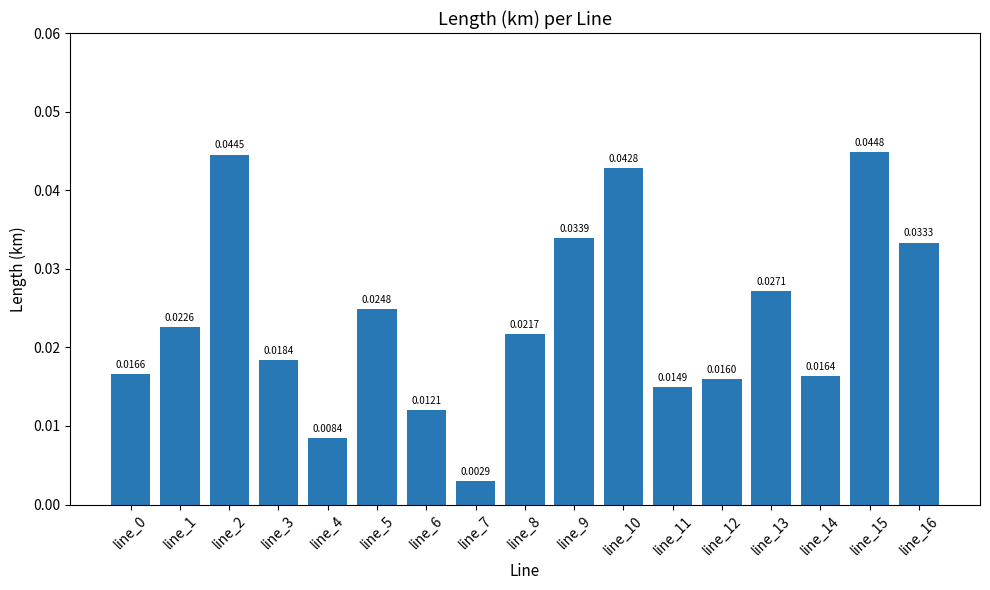

Does the chart contain stacked bars?

No